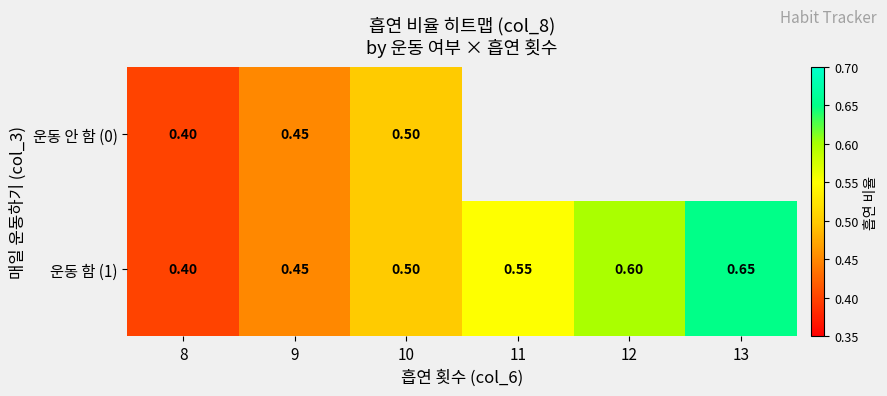

Which label corresponds to the largest value in the chart?

13